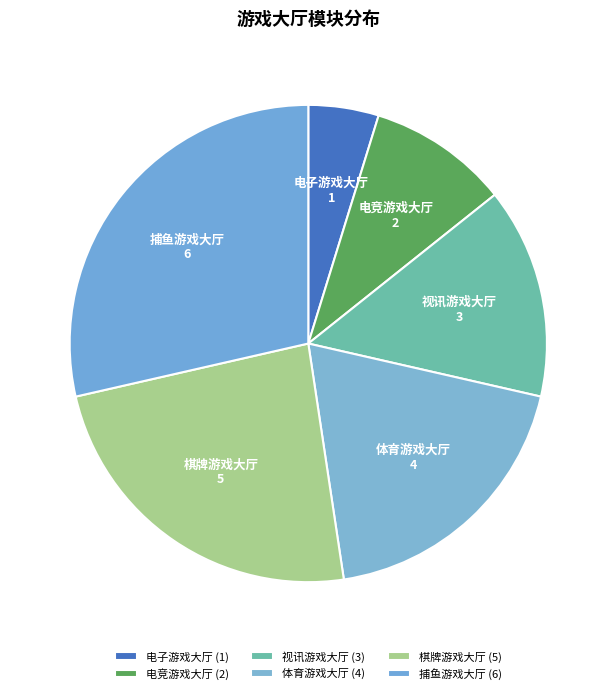

Is it true that 棋牌游戏大厅 is 24% of the pie?

True